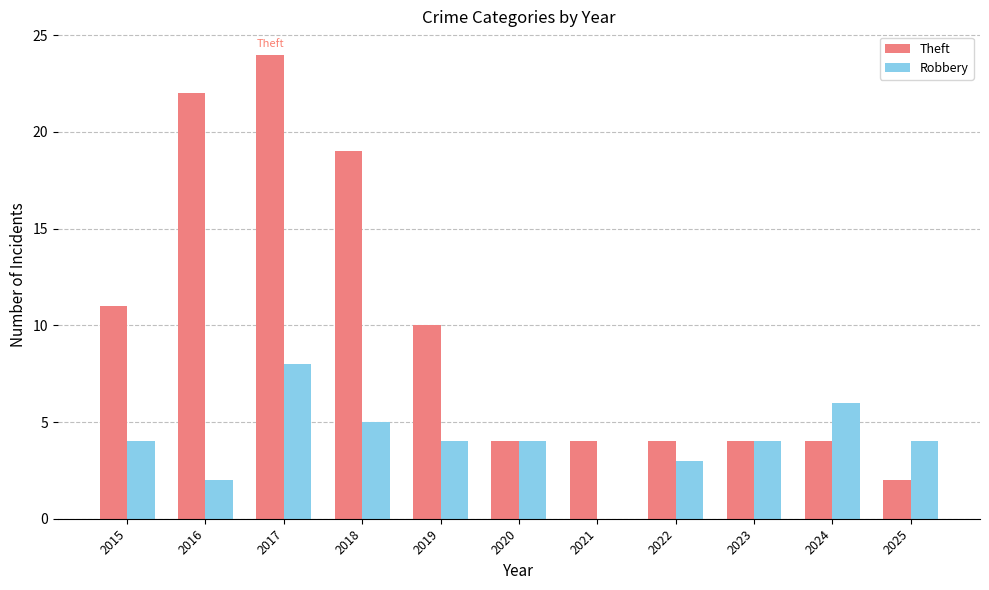

How many groups of bars are there?

11